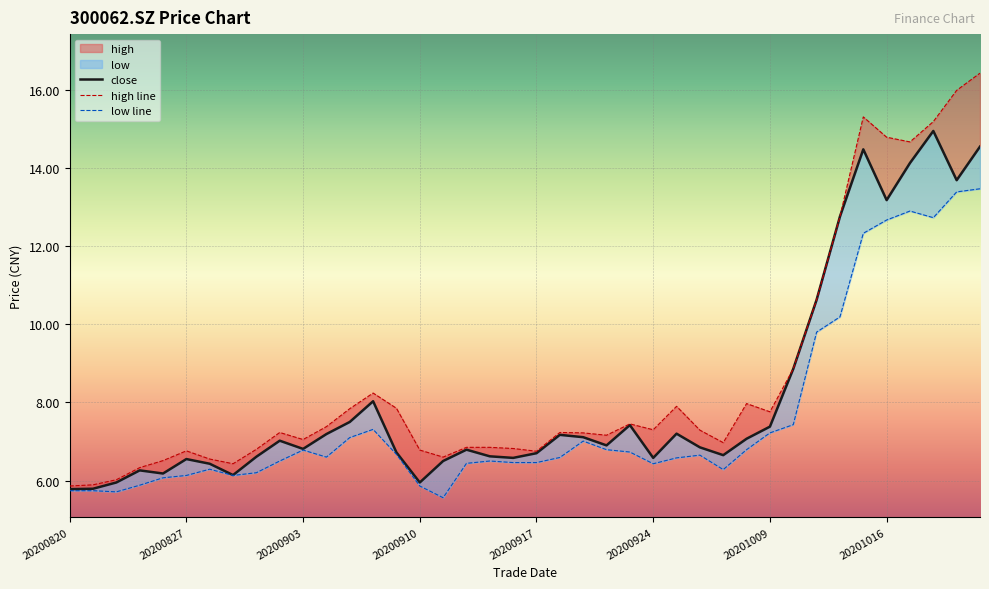

How many data points in low line are above 6?

34